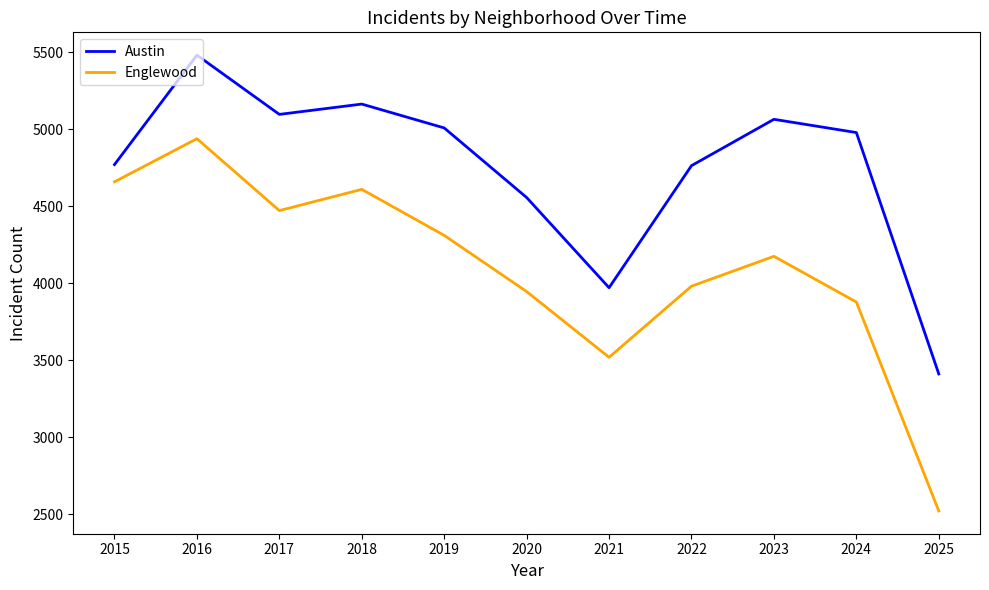

At which category does Austin reach its first local peak?

2016